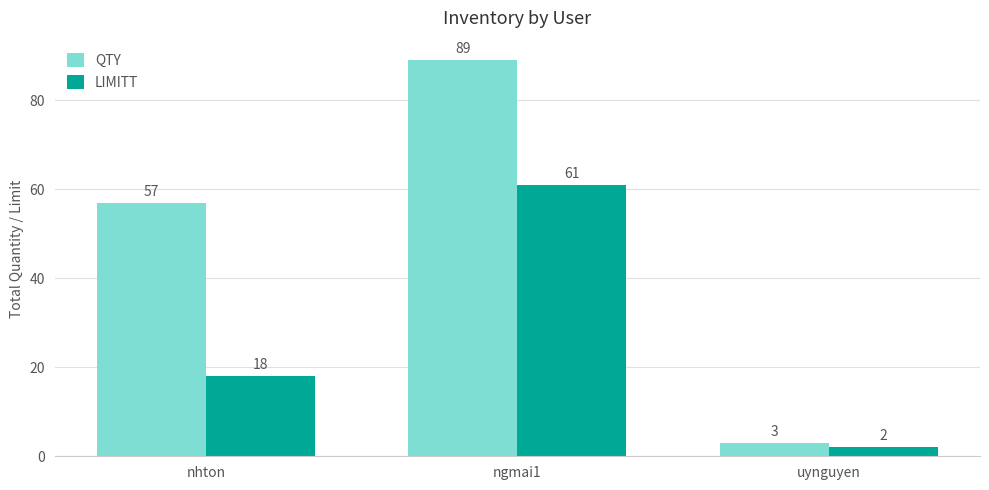

Read the LIMITT value at ngmai1.

61